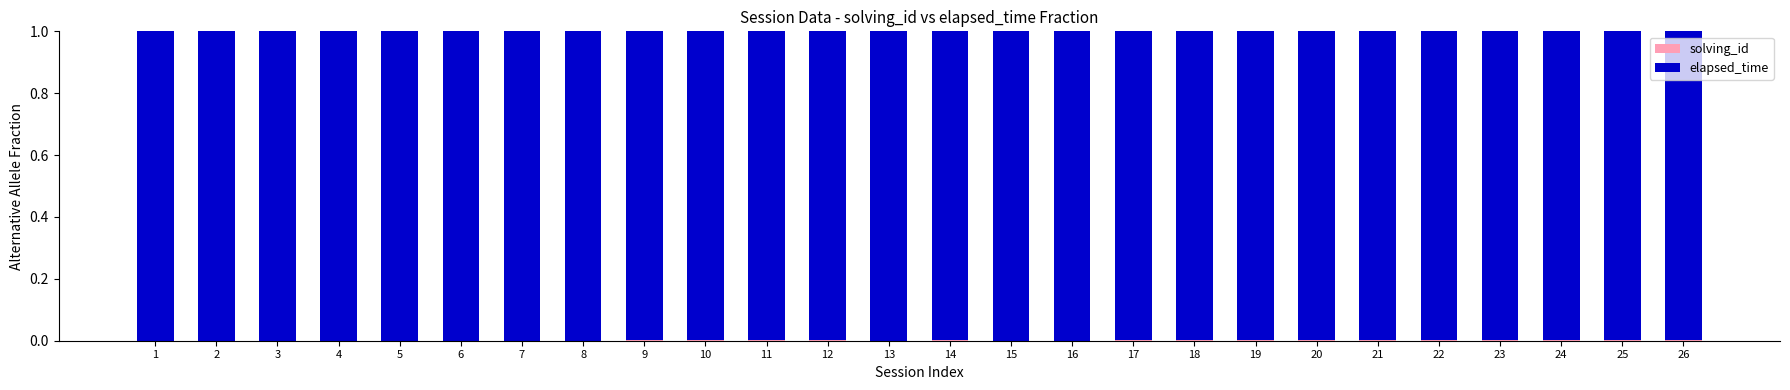

Are the bars grouped side by side (vs. stacked)?

No